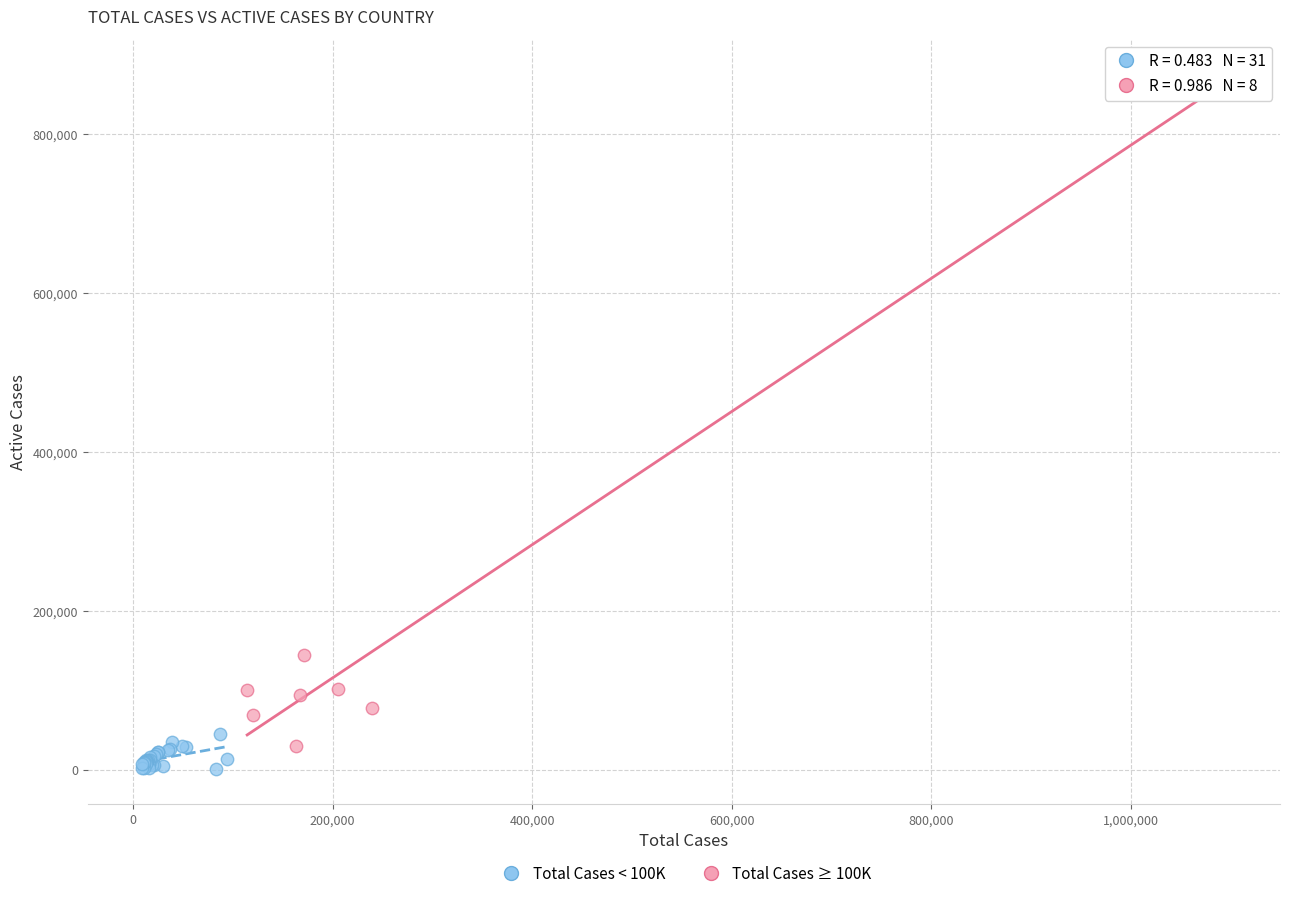

Which series has the largest Y range (max minus min)?

Total Cases ≥ 100K